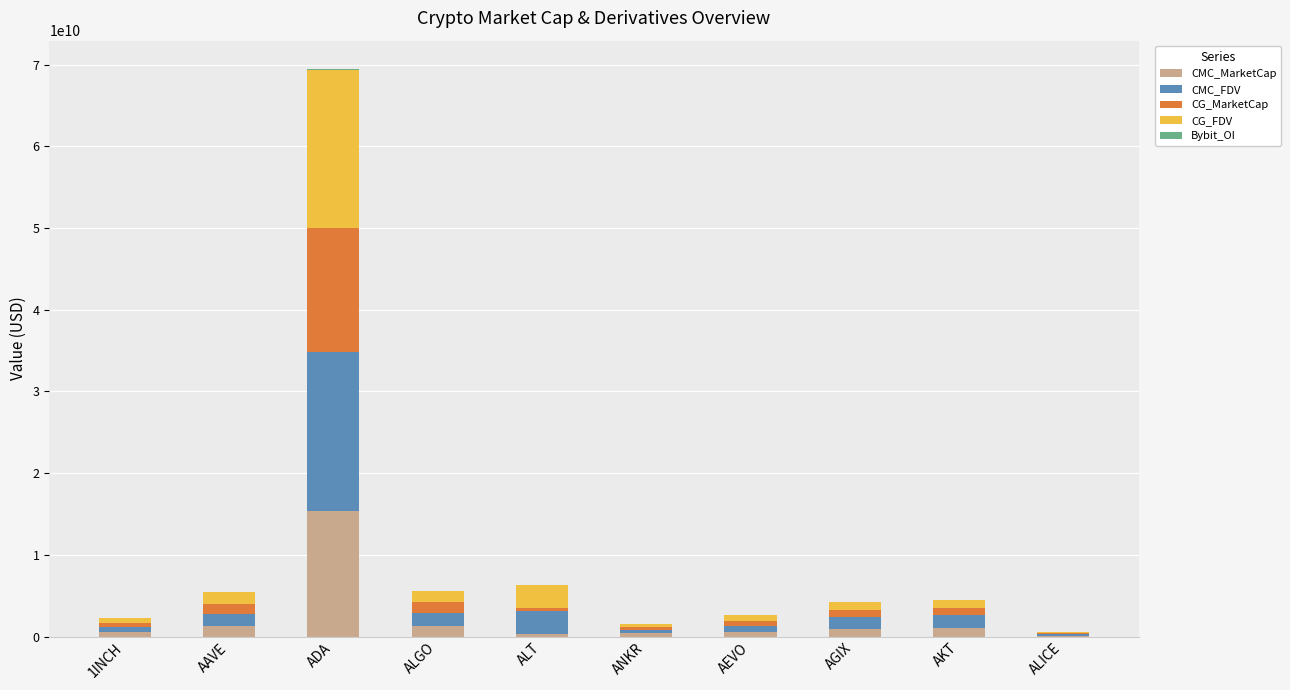

At which label does CMC_MarketCap reach its peak?

ADA